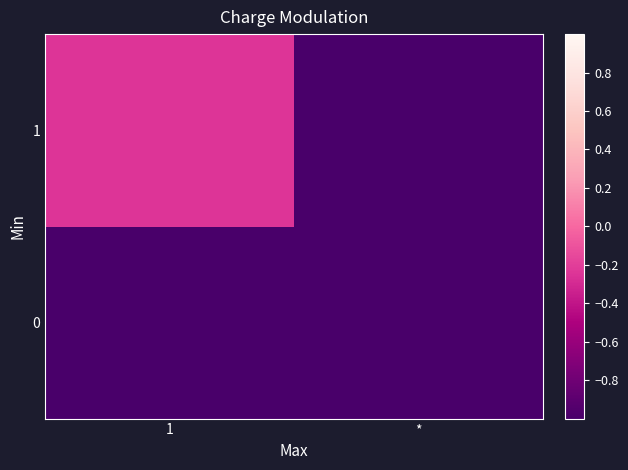

Which series changed the most between 1 and *?

1